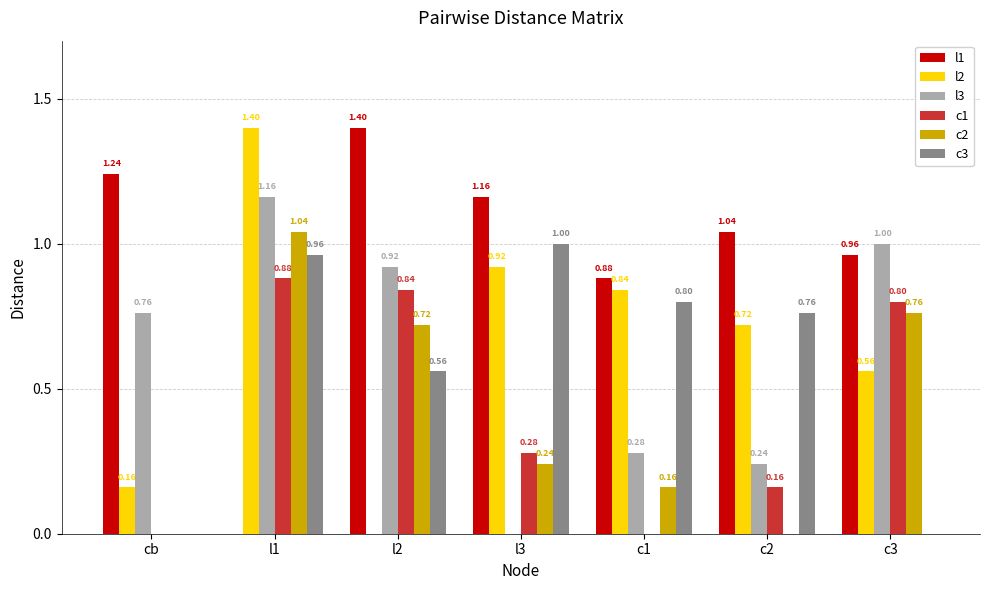

How many values in c1 are above zero?

5